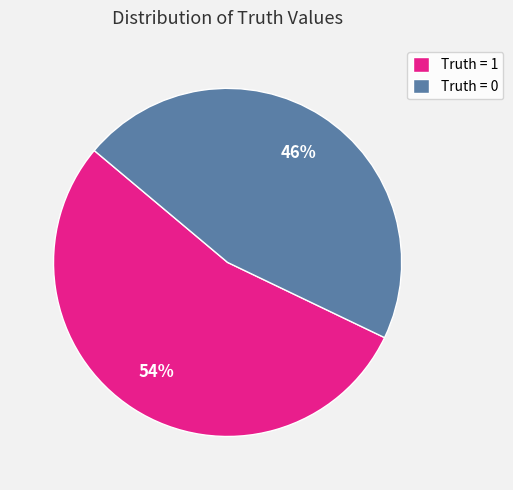

Rank the categories by value from lowest to highest.

Truth = 0, Truth = 1